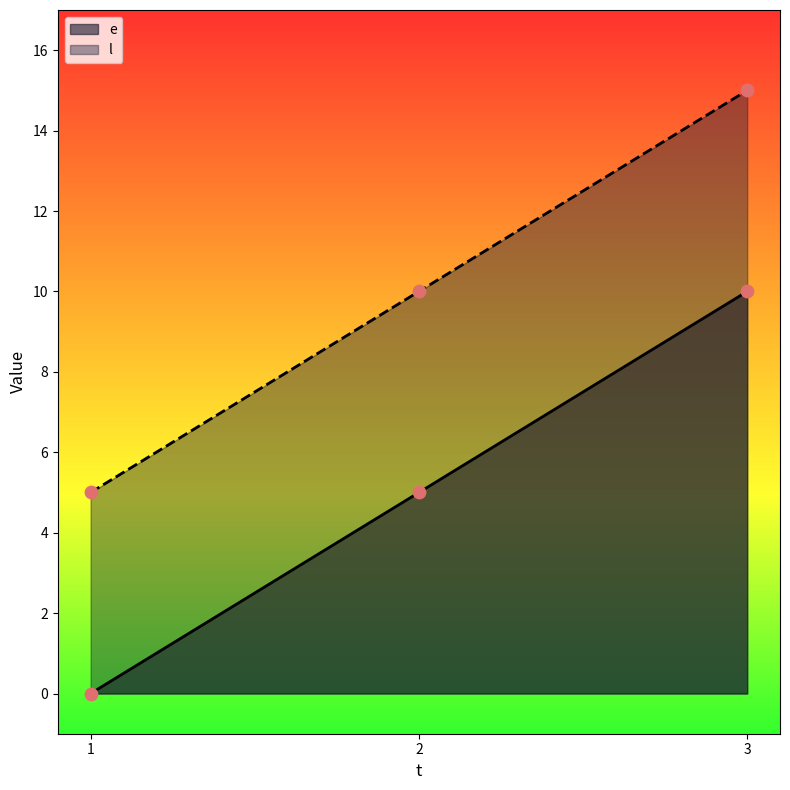

What is the total value across all series at 3?

25